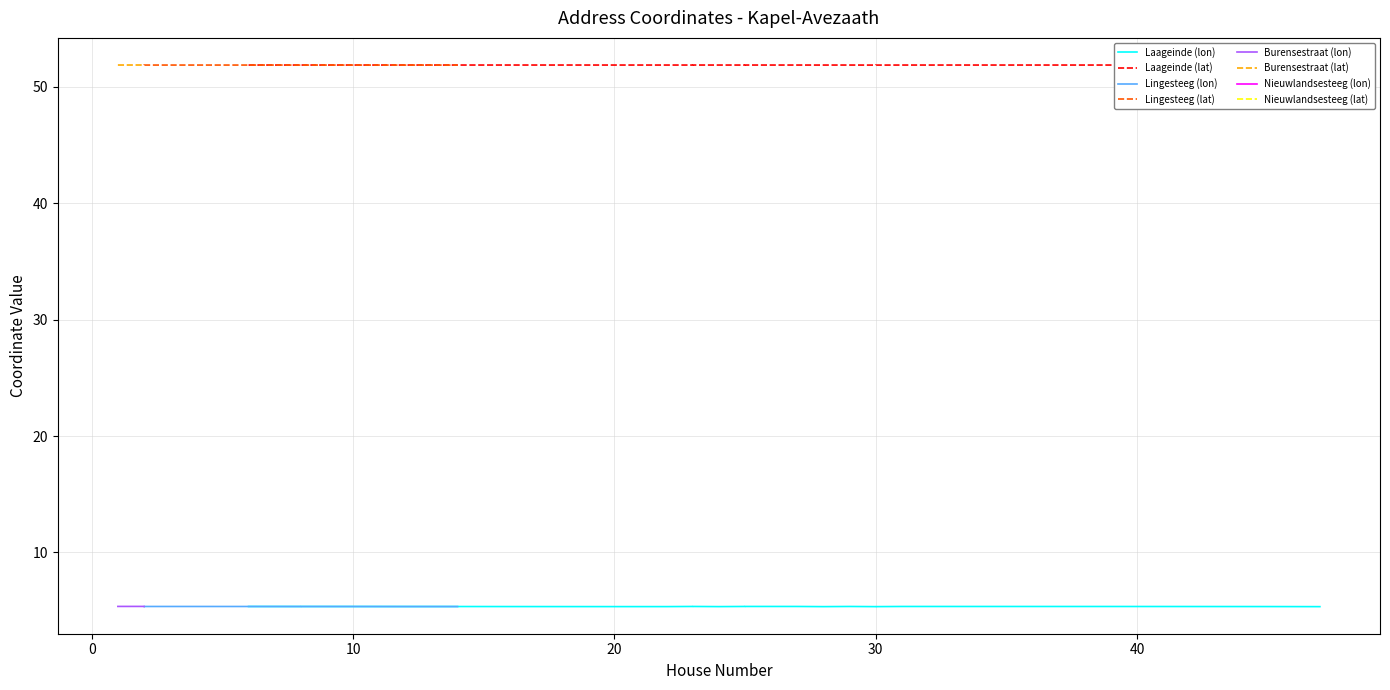

Which category has the lowest value in the longitude series?

14